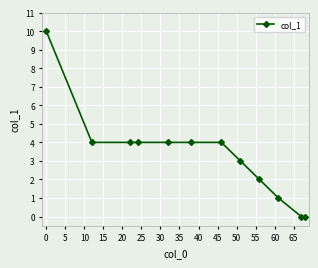

What is the maximum value shown in the chart?

10